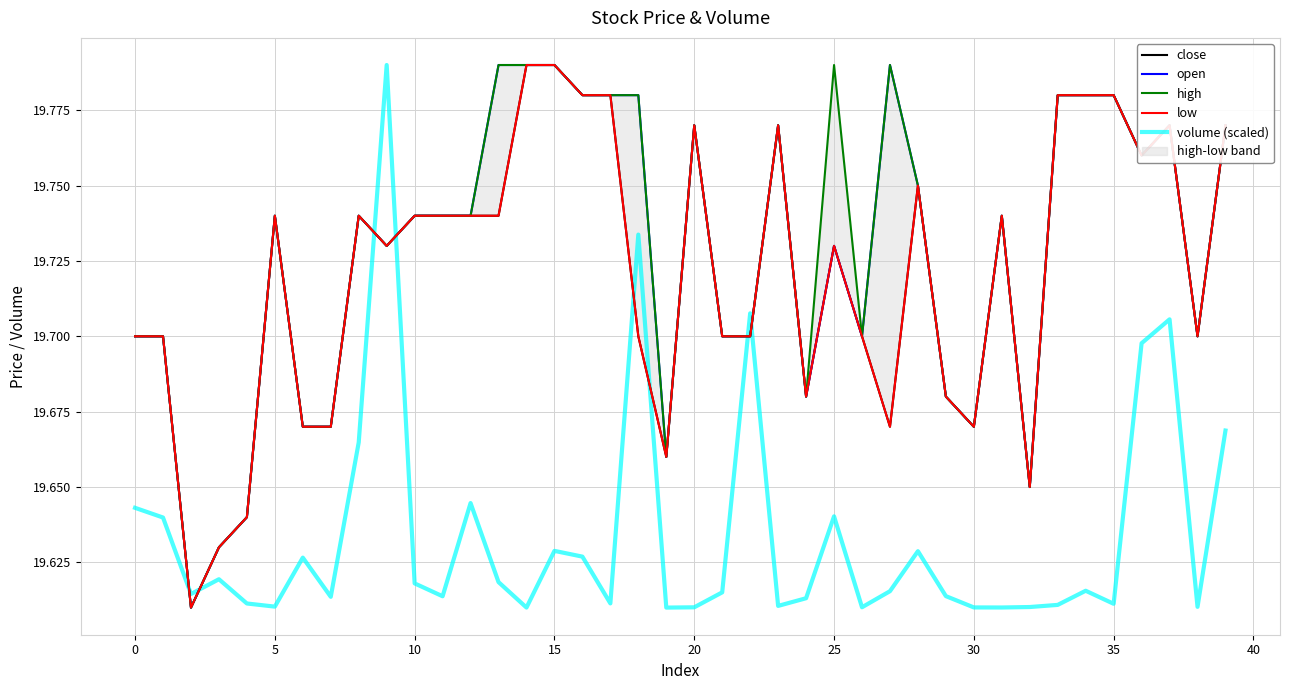

The value of volume (scaled) at 15 is 8.6. True or false?

False